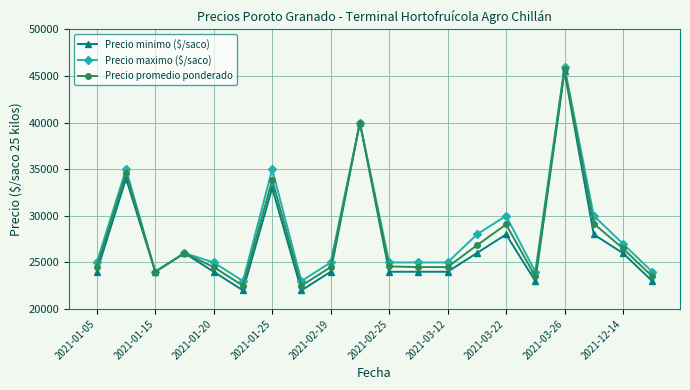

How many data points does each series have?

20